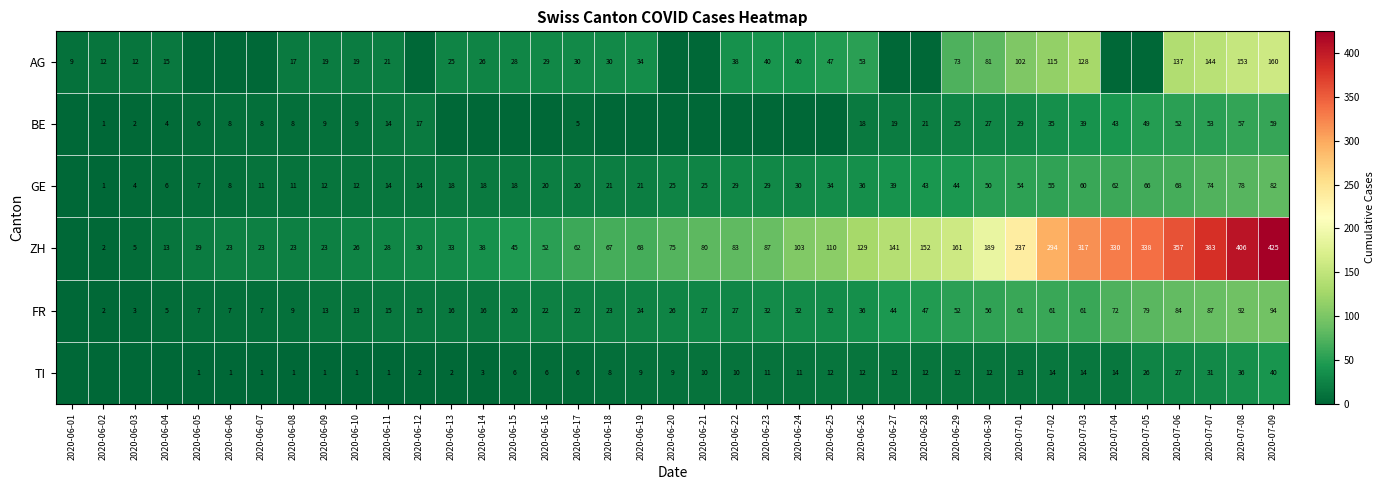

What is the total value across all series at 2020-06-03?

26